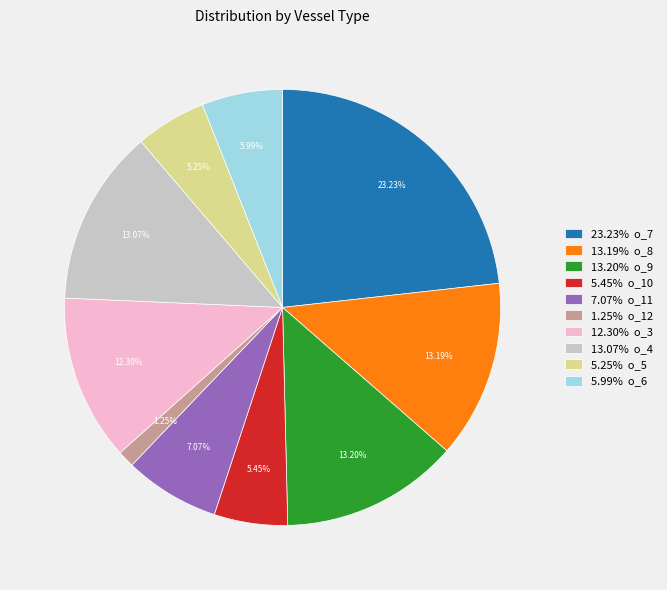

What is the ratio of the value at 13.20% o_9 to the value at 5.99% o_6?

2.2